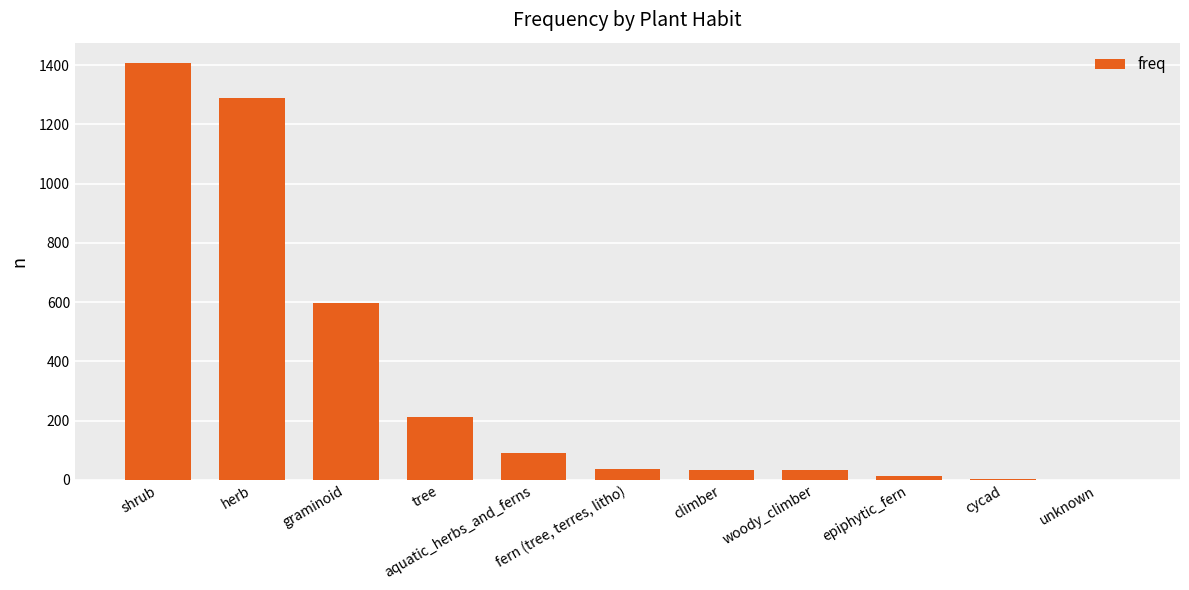

How many series are shown in this chart?

1